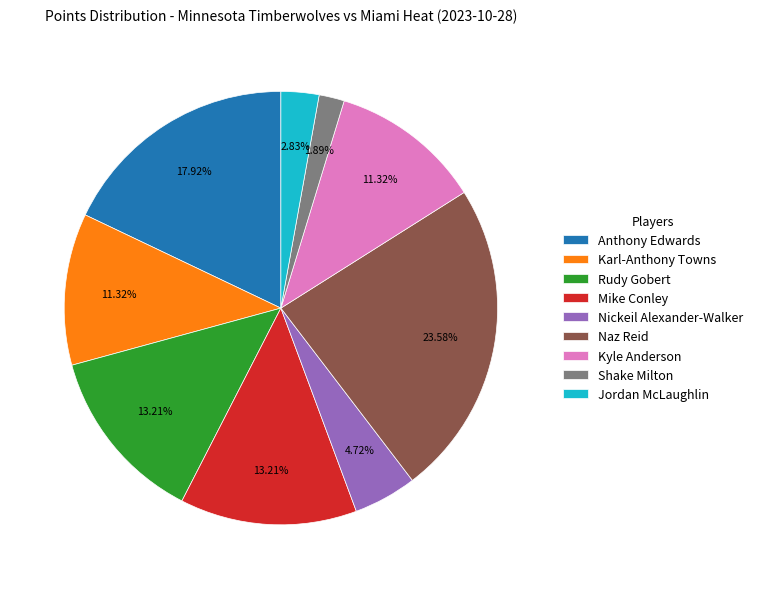

Do Rudy Gobert and Shake Milton together represent more than half of the pie?

No